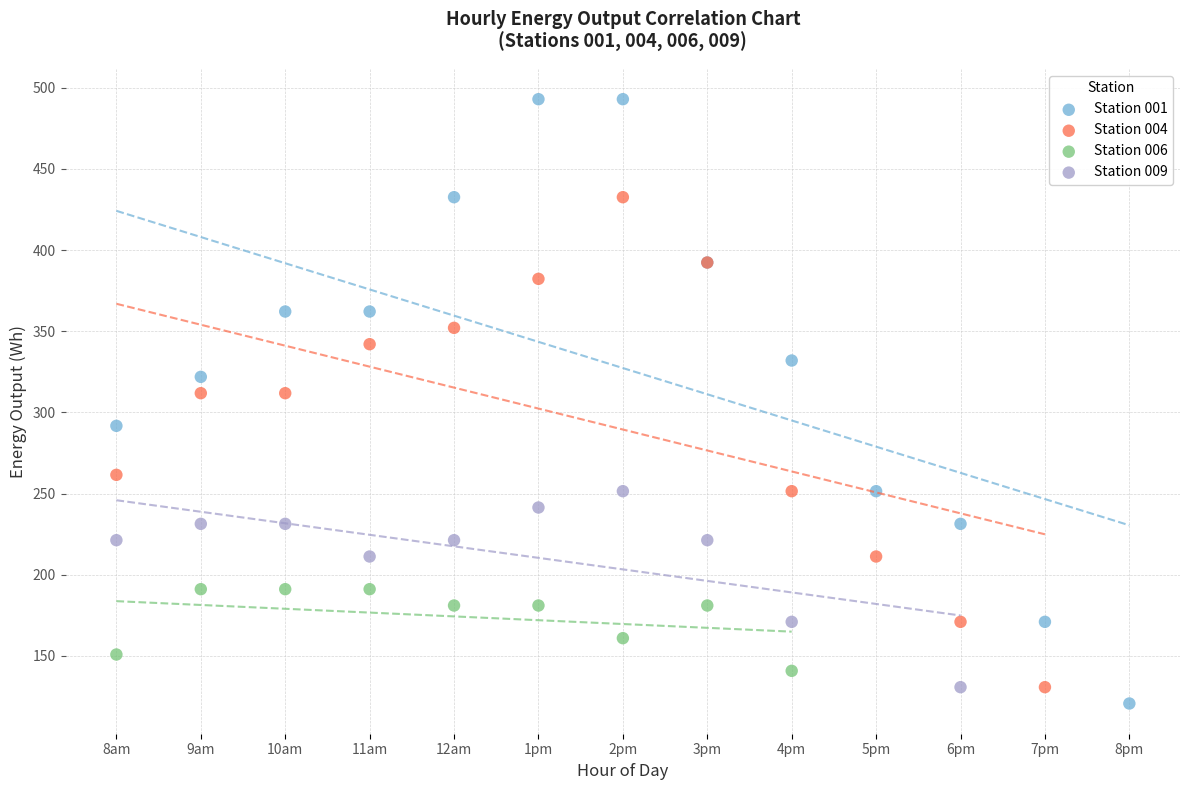

Which series reaches the minimum Y coordinate?

Station 001